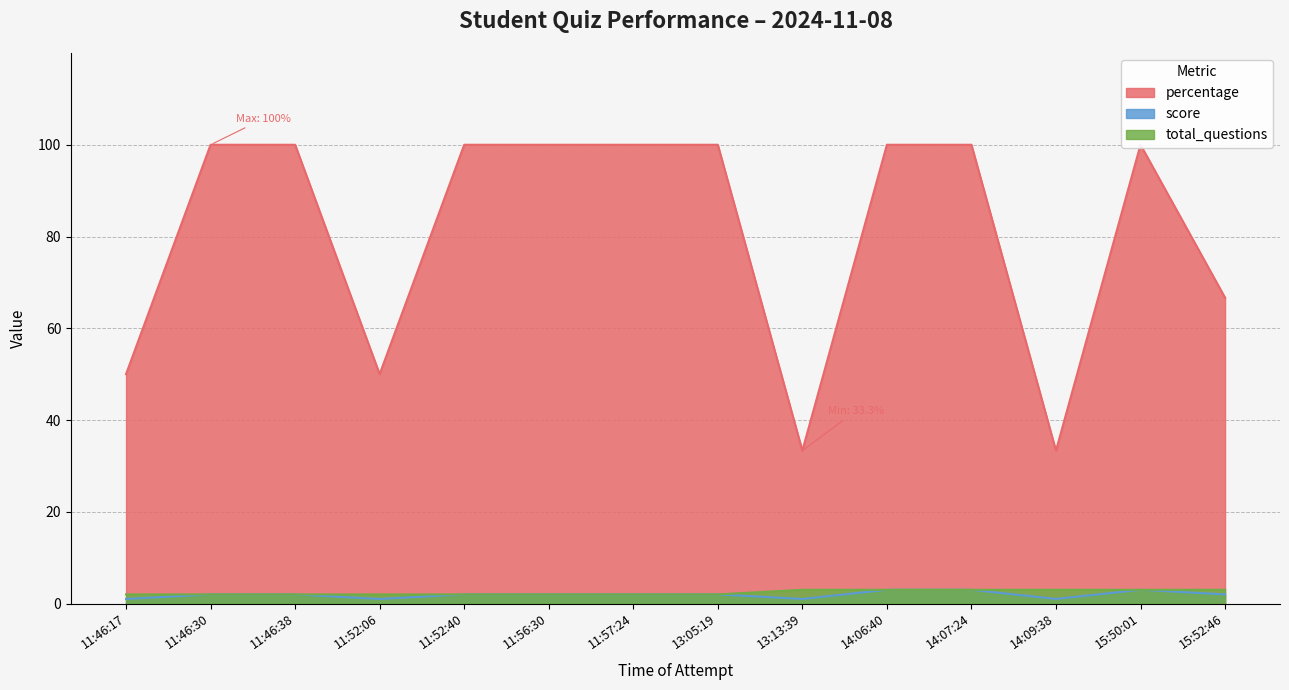

How many percentage values are between 50 and 100?

12